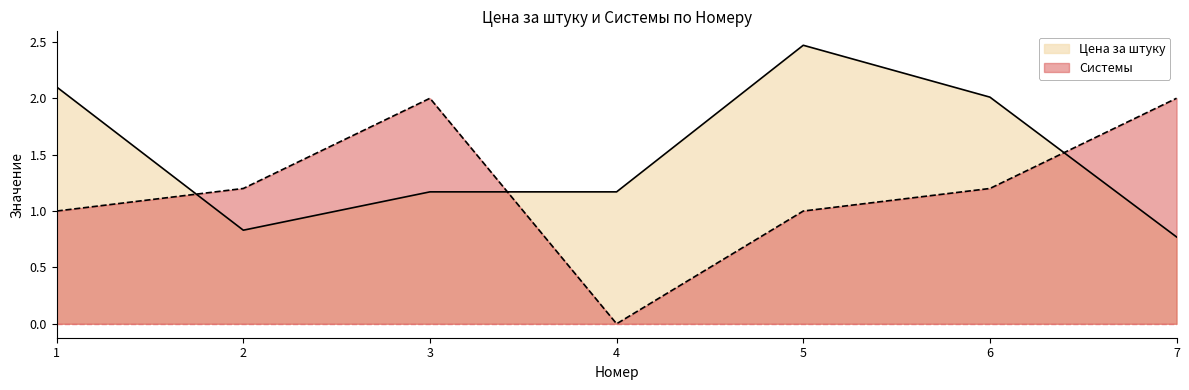

Where do Системы and Цена за штуку first cross each other?

1 and 2